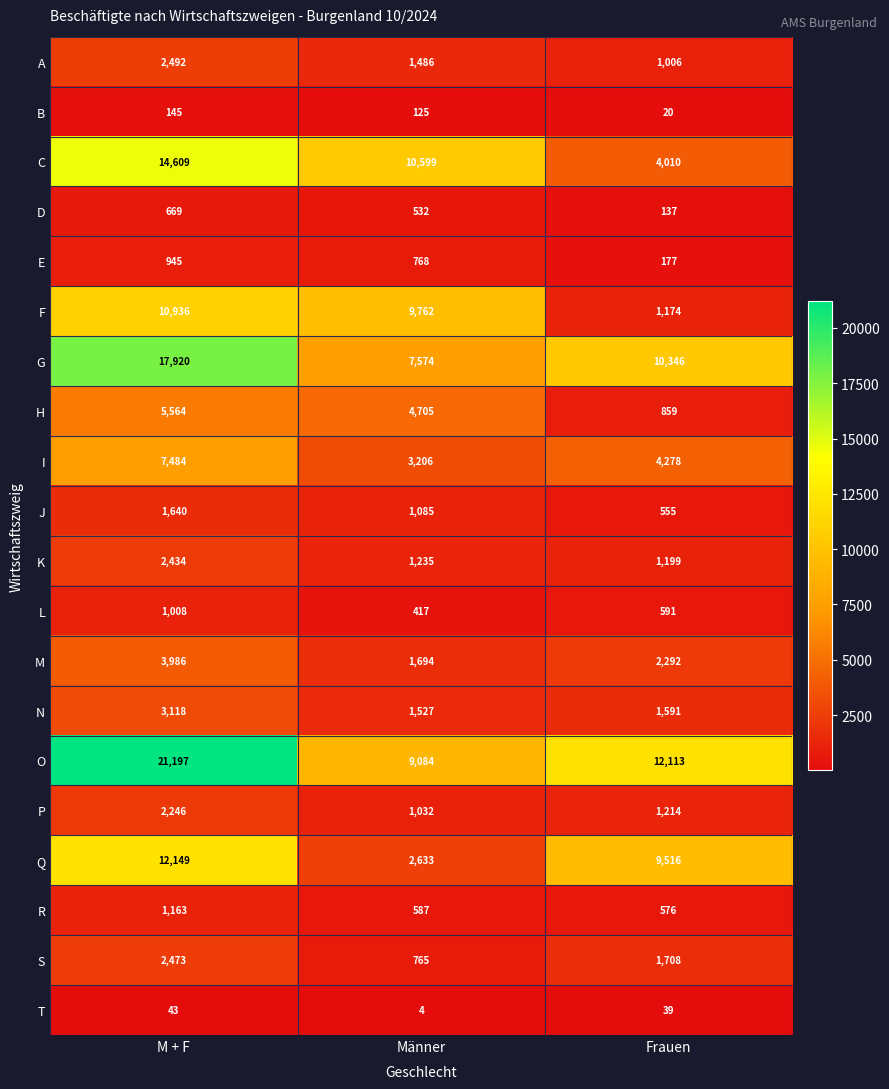

What is the sum of all Q values?

24298